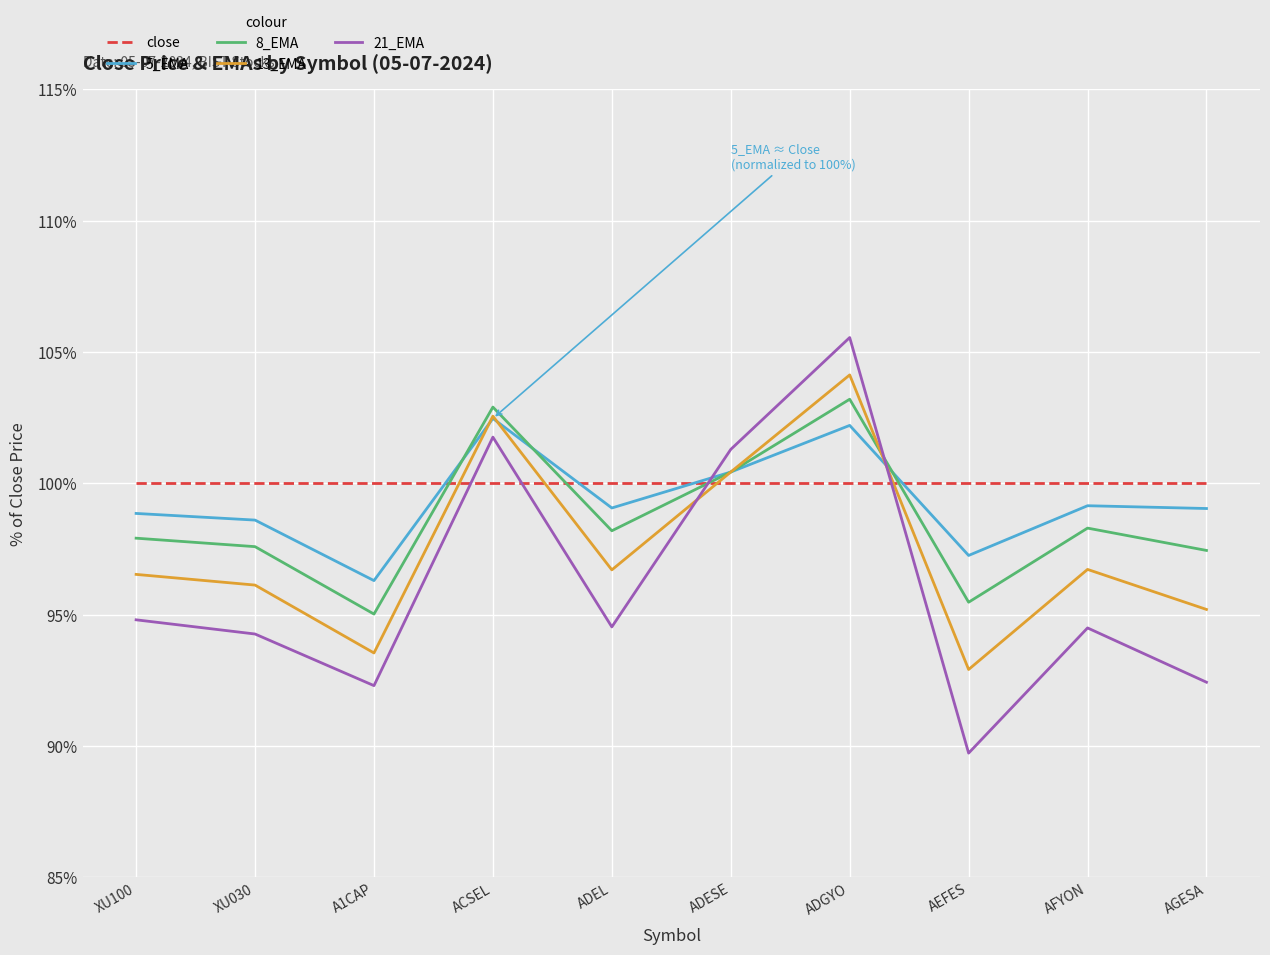

What is the difference between the highest and lowest values at AGESA?

7.6